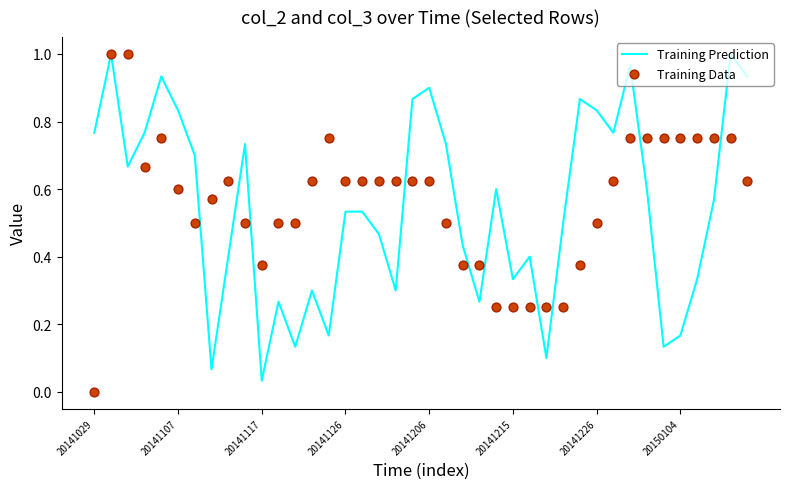

What is the total value across all series at 17?

1.1